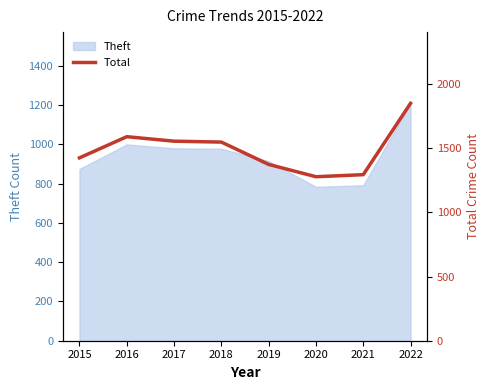

Reading left to right, transcribe all the data shown in this chart.

2015=1425	2016=1590	2017=1555	2018=1548	2019=1374	2020=1278	2021=1294	2022=1850